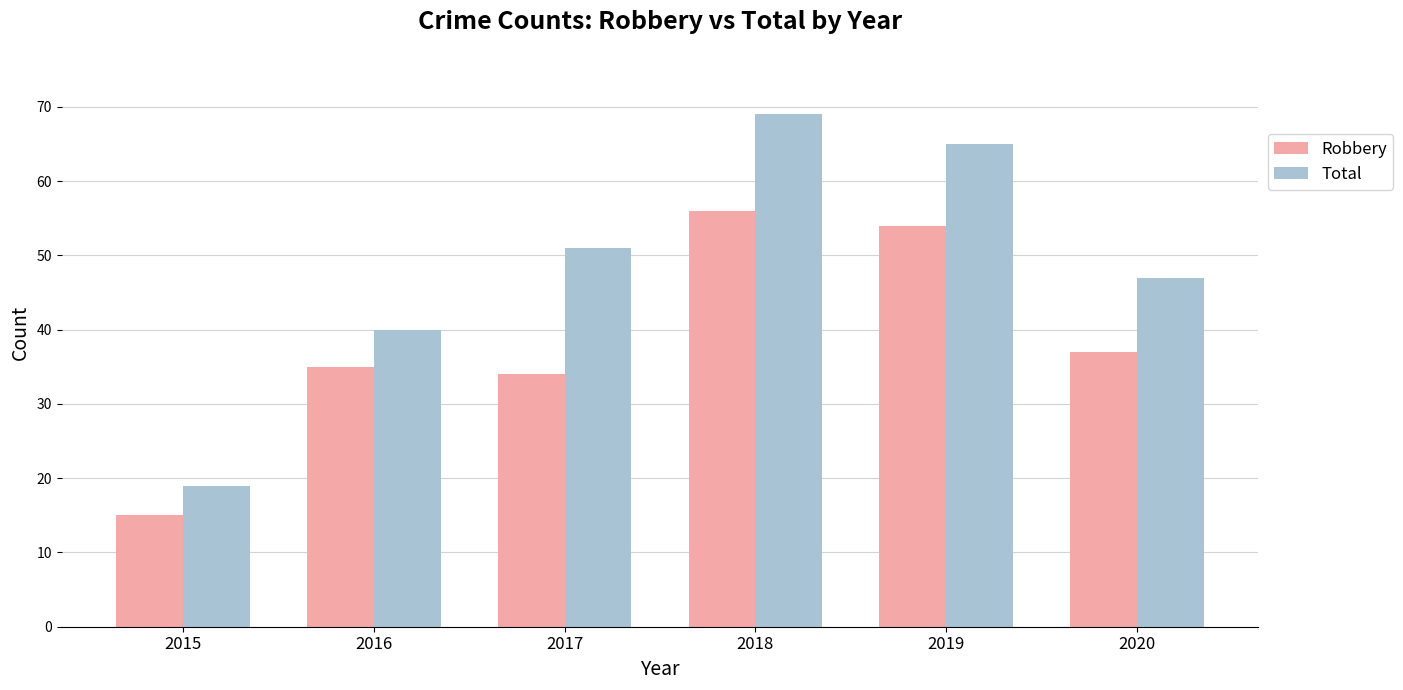

The Robbery series shows 51 at 2017. True or false?

False